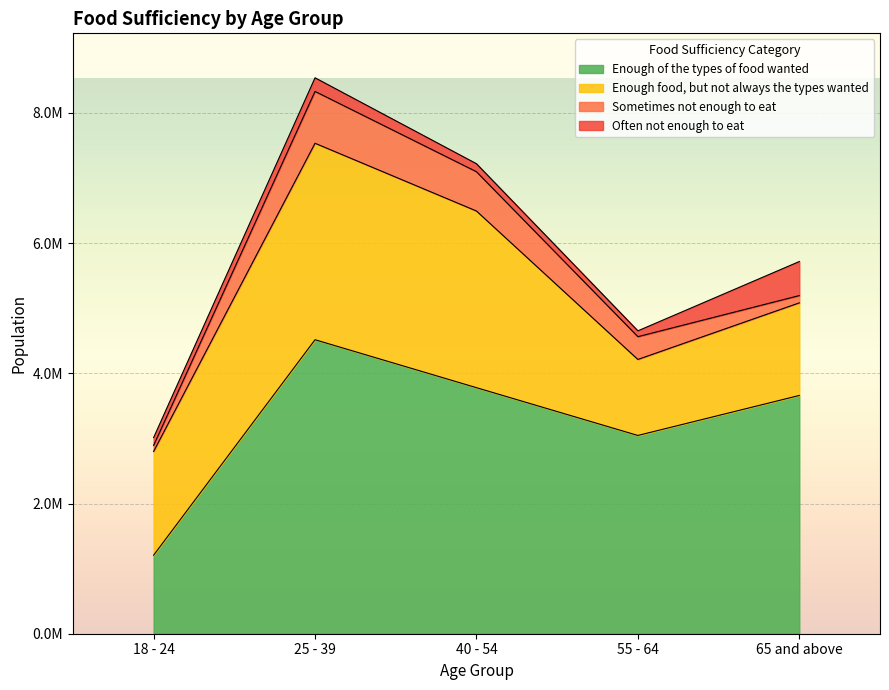

Reading left to right, list all the values displayed in this chart.

Enough of the types of food wanted: 1205995	4515716	3779396	3045355	3659612
Enough food, but not always the types wanted: 1594015	3017388	2713264	1167271	1421965
Sometimes not enough to eat: 92708	796498	603537	349821	112159
Often not enough to eat: 120124	208945	122559	89690	522894